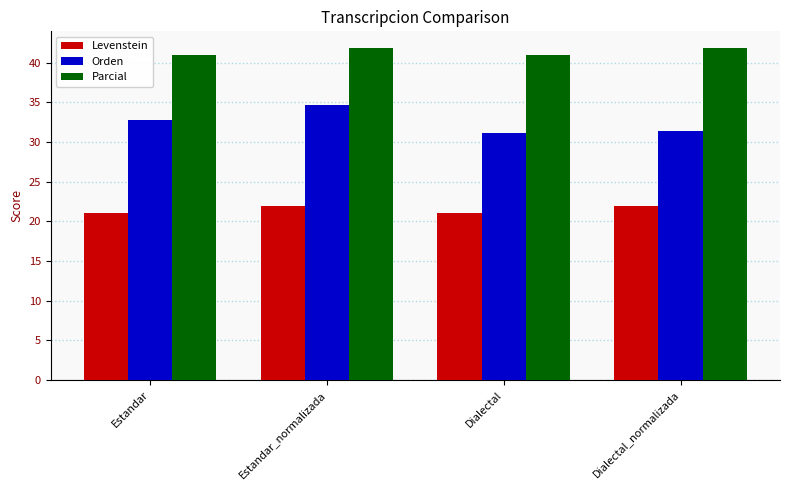

What is the label of the 3rd bar from the left?

Dialectal